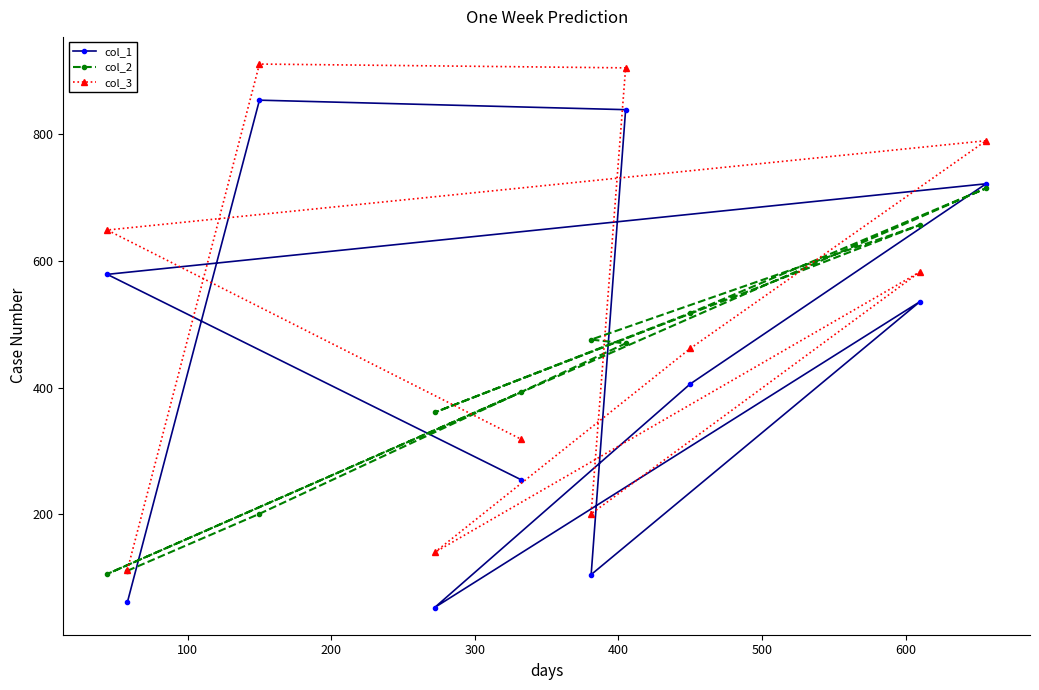

Rank the series by their maximum value, from highest to lowest.

col_3, col_1, col_2